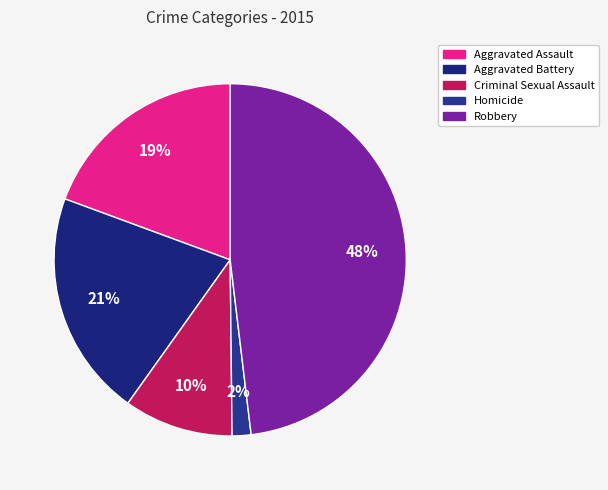

Is Aggravated Assault the majority of the pie?

No